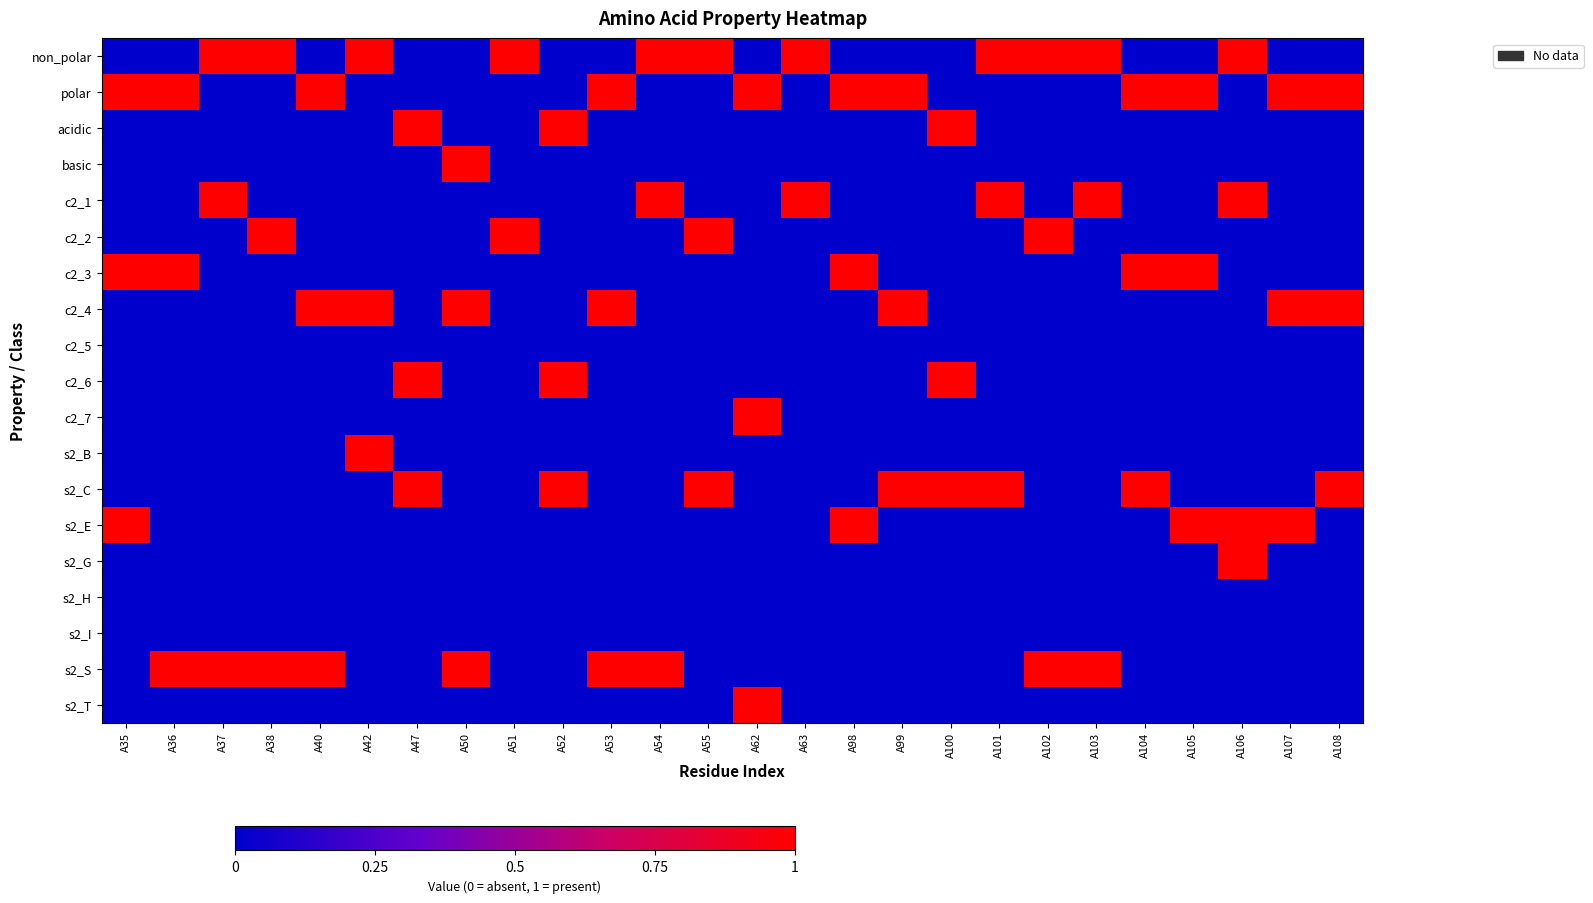

What is the maximum value shown in the chart?

1